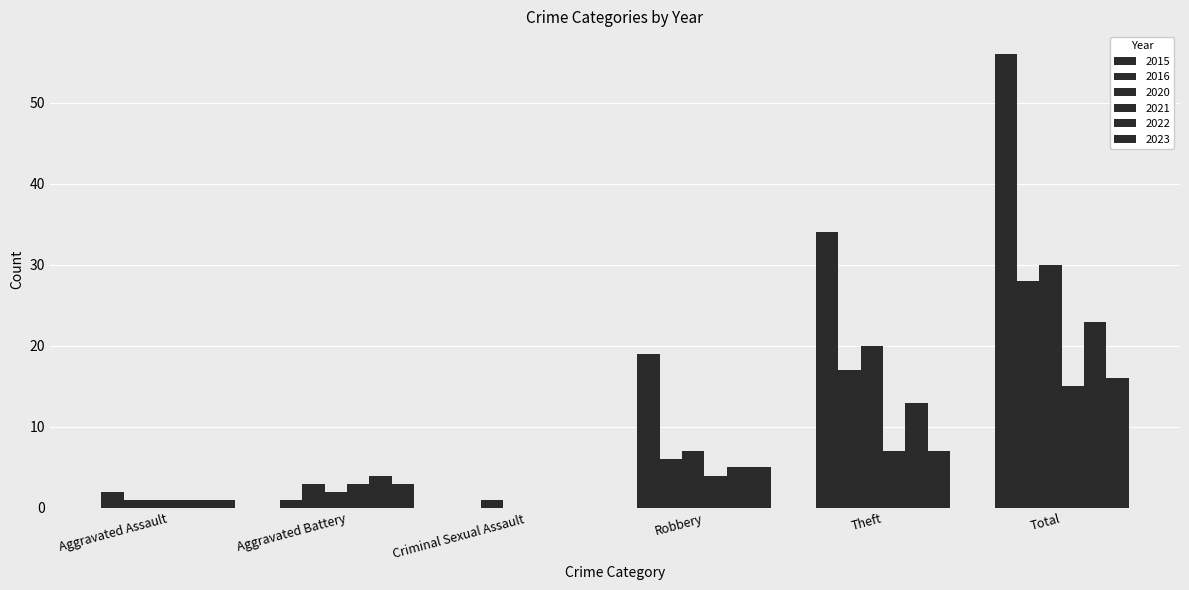

What is the sum of the 2015 values at Aggravated Battery and Total?

57